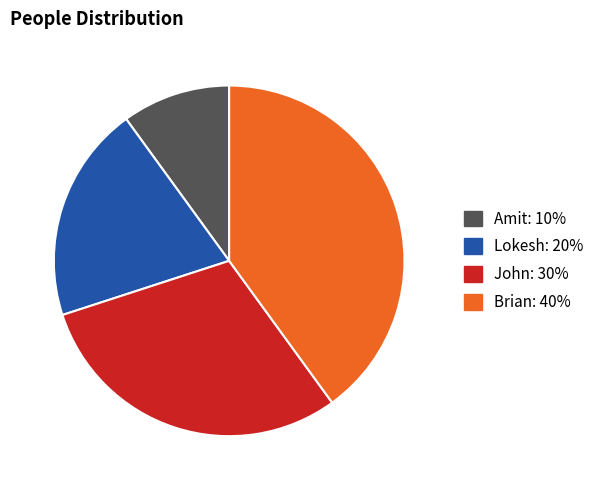

Do Amit and John together represent more than half of the pie?

No